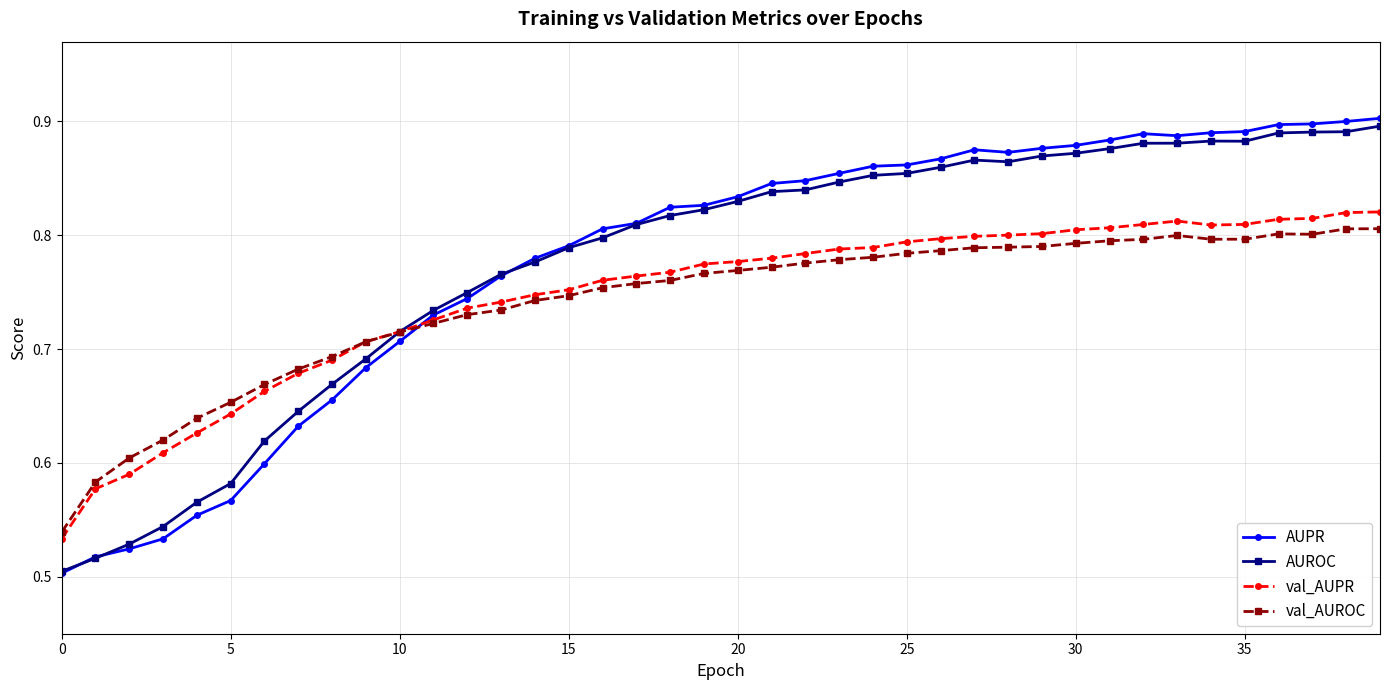

How many val_AUPR values are between 0 and 1?

40